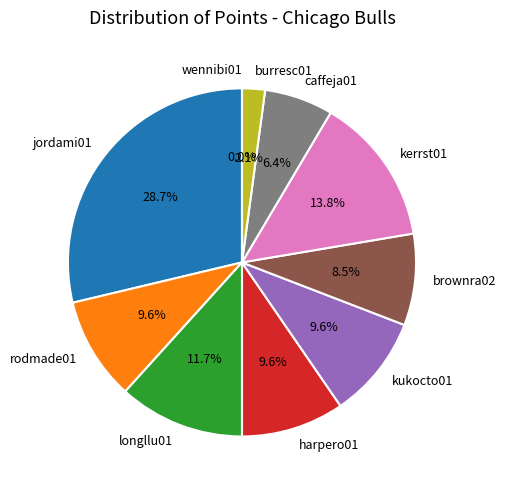

How many segments does this pie chart have?

10